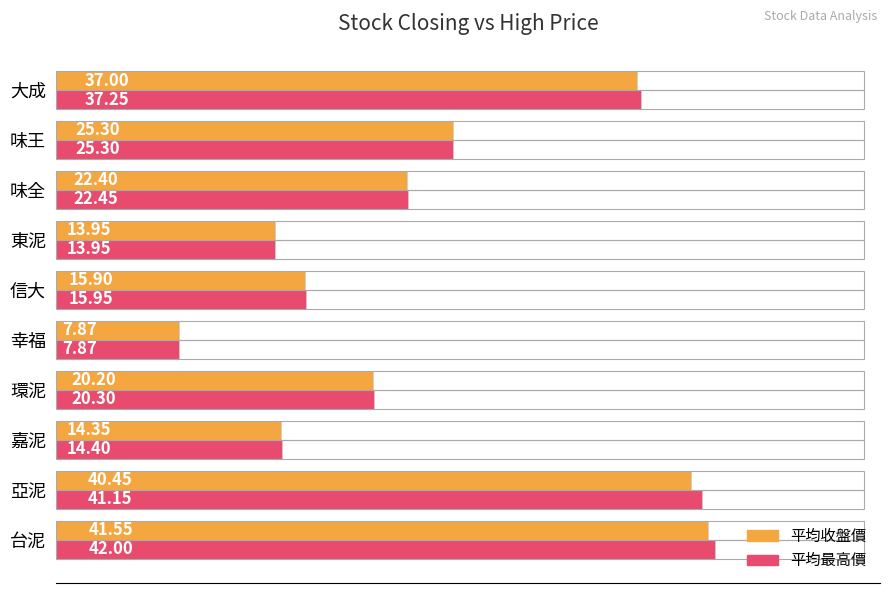

What is the greatest value displayed?

42.0